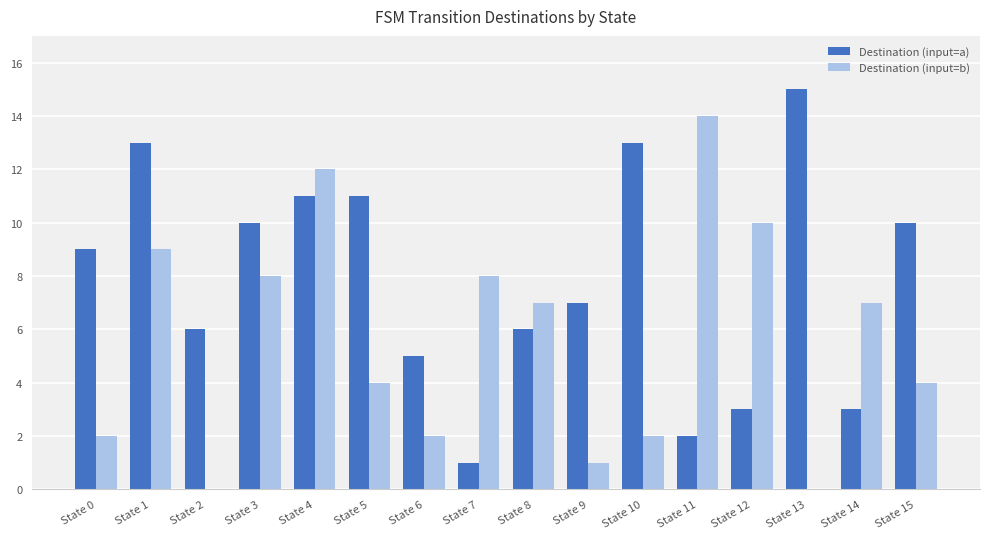

Which series has the largest total across all categories?

Destination (input=a)